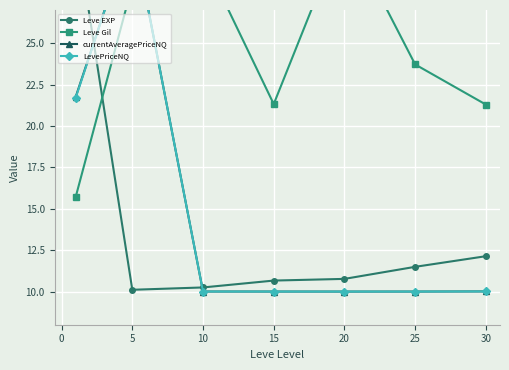

What is the average value of the currentAveragePriceNQ series?

14.8